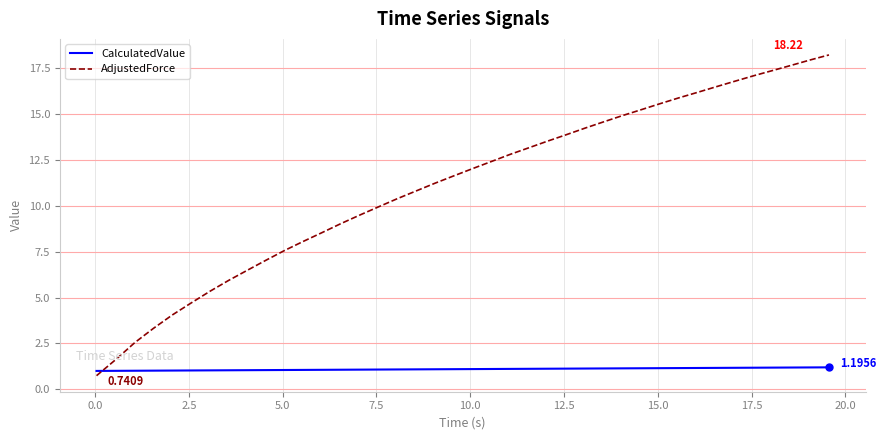

Which series has the largest total across all categories?

AdjustedForce